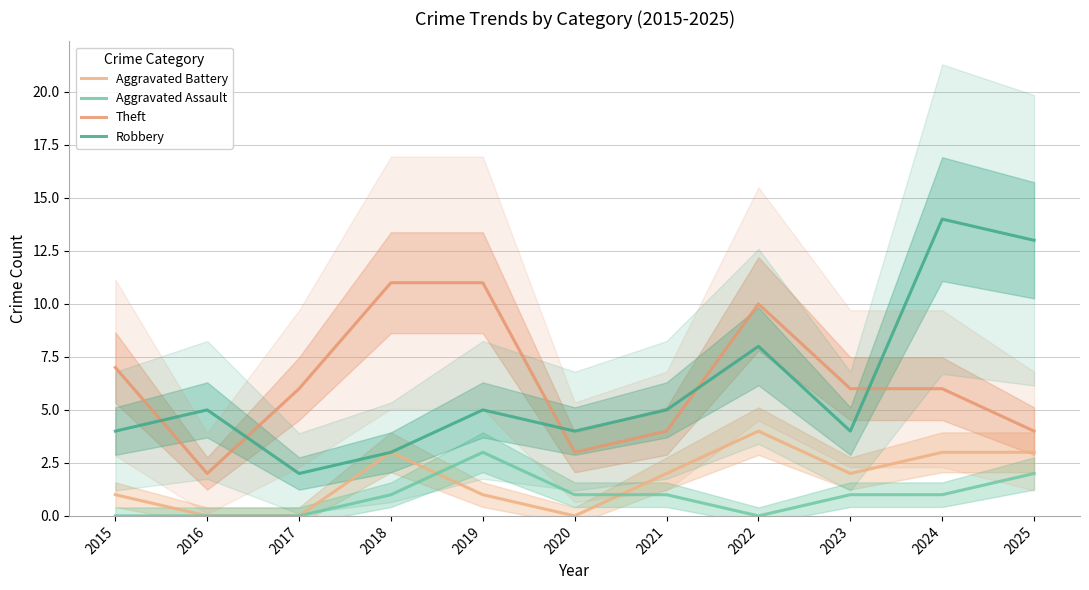

How many data points does each series have?

11